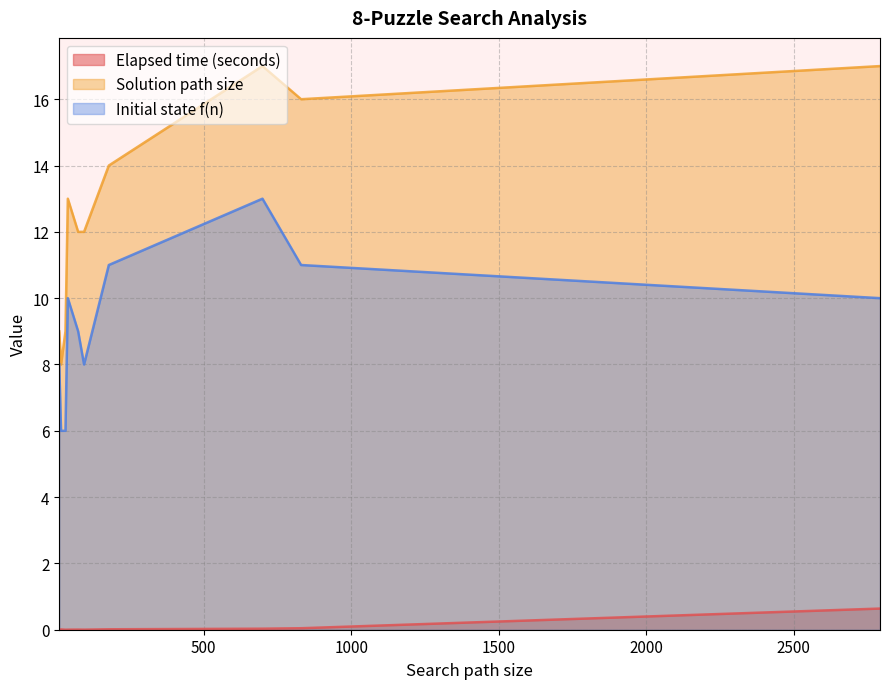

At which label does Solution path size reach its peak?

2793